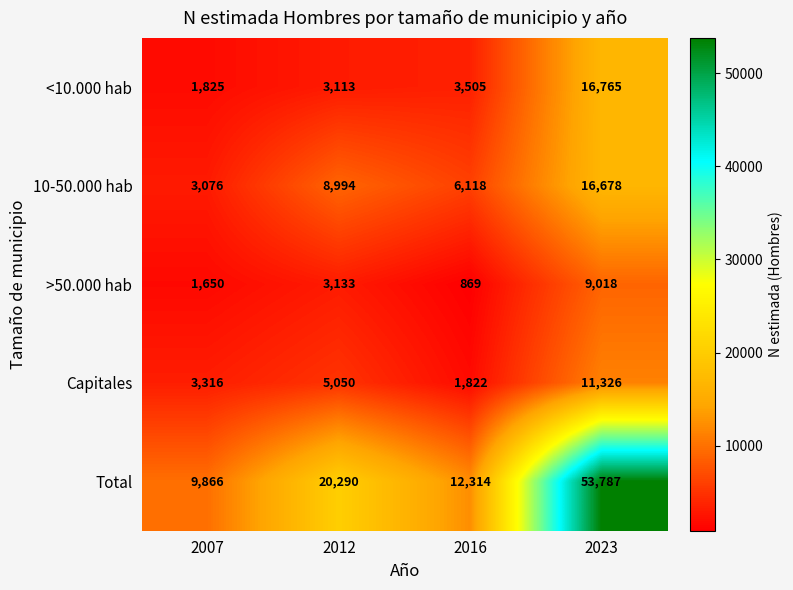

Count the number of categories in the chart.

4